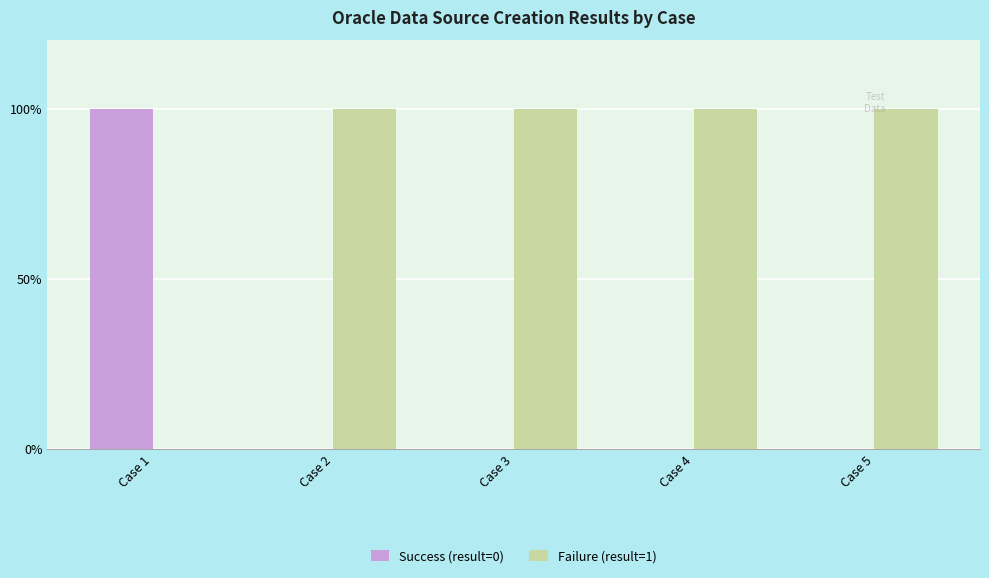

Rank the series at Case 5 from highest to lowest value.

Failure (result=1), Success (result=0)